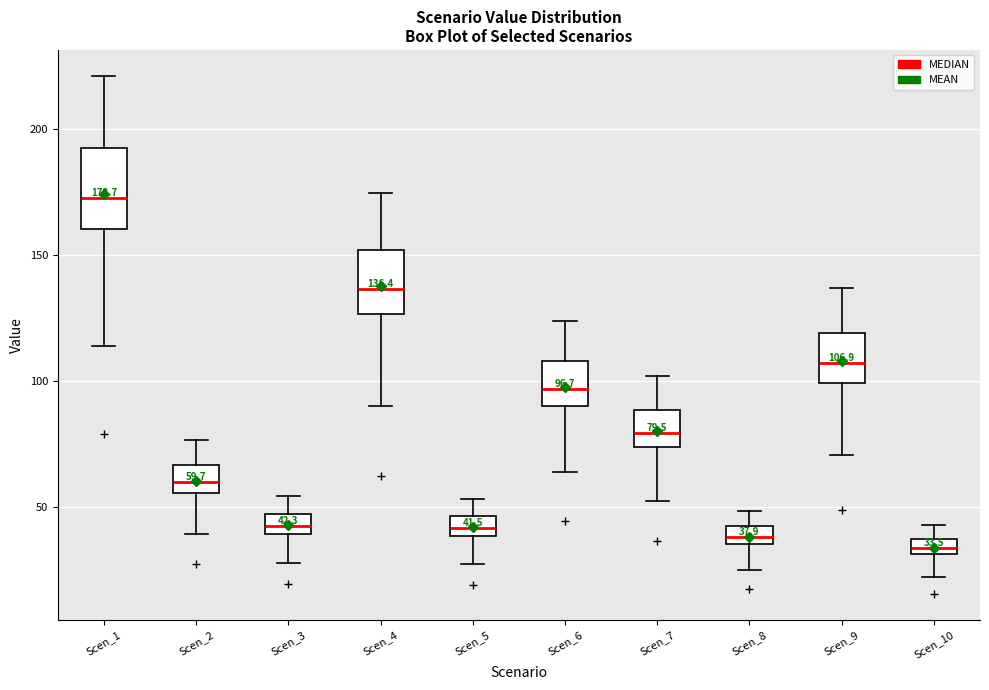

Comparing the boxes themselves (not the whiskers), which one is the tallest?

Scen_1